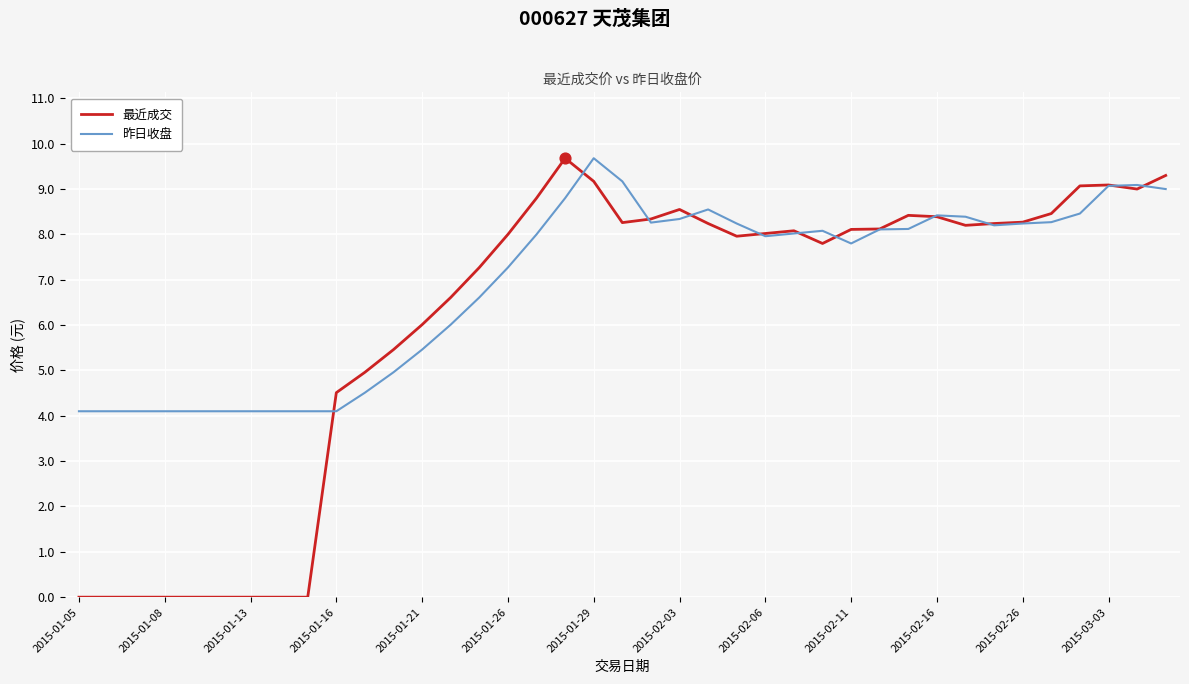

Which series has the largest range (max minus min)?

最近成交